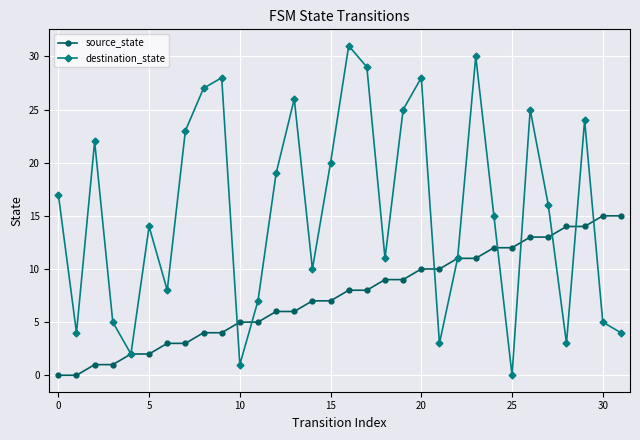

Which series has the largest total across all categories?

destination_state